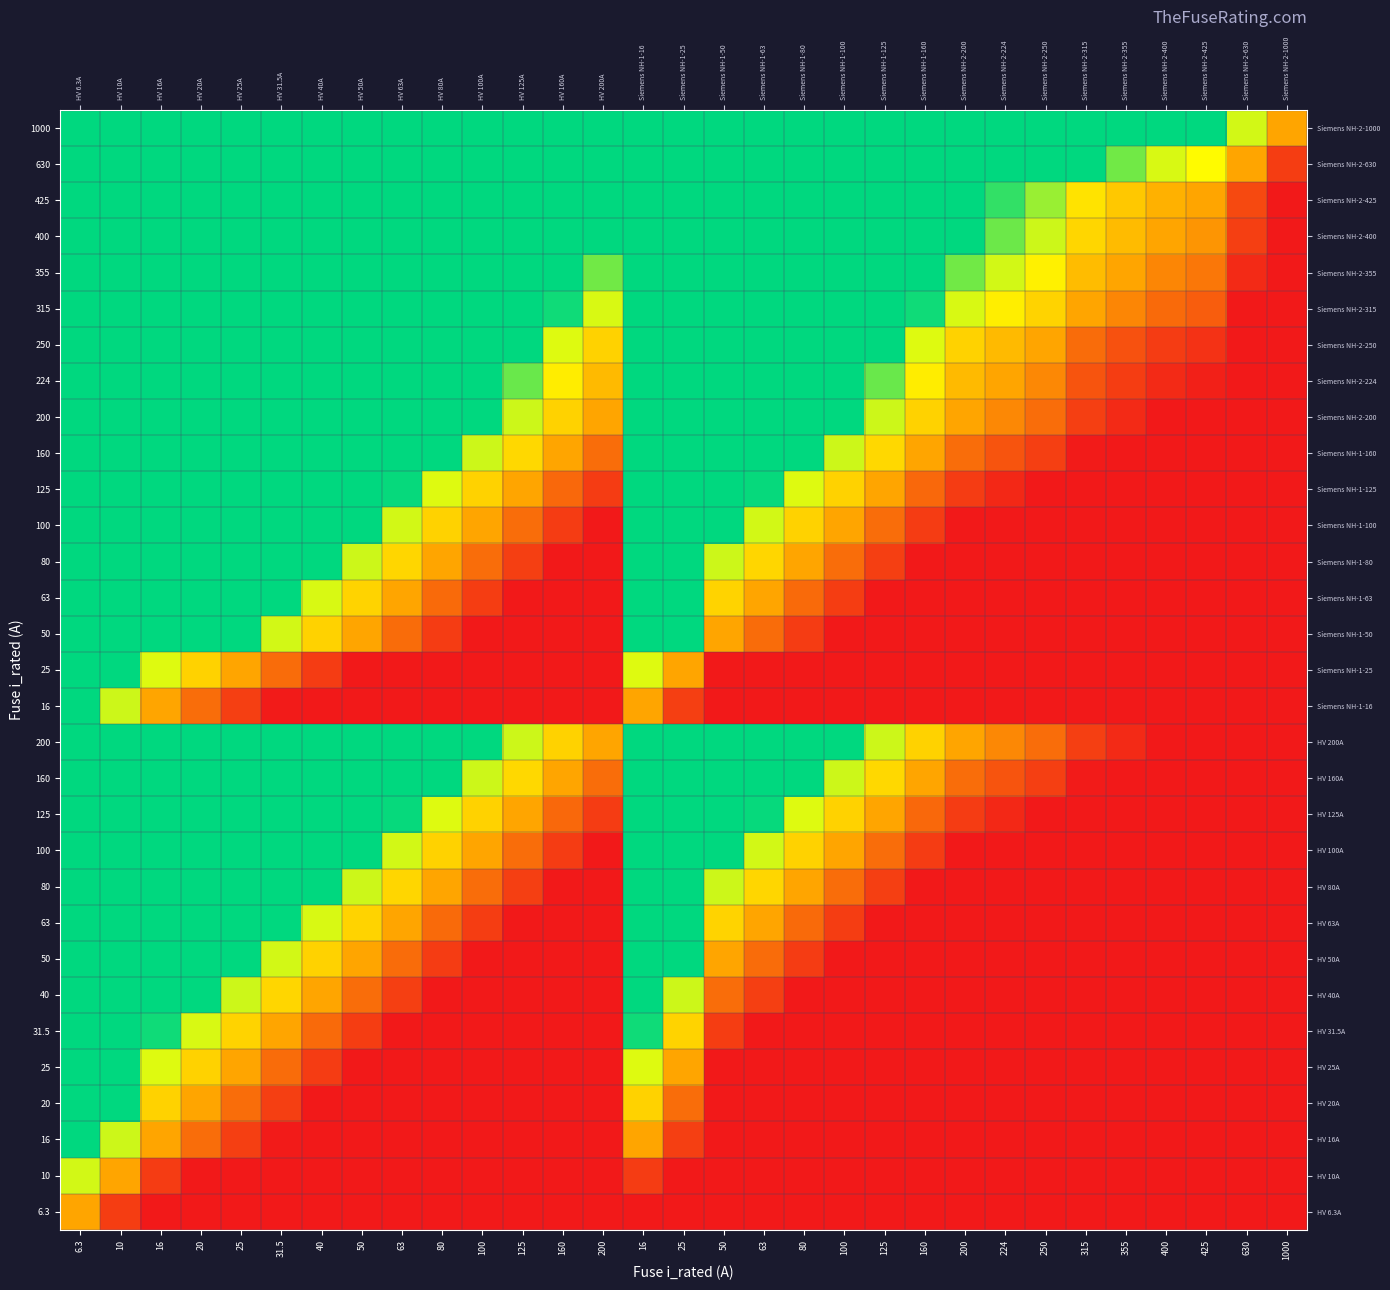

What is the total value across all series at 20?

25.4